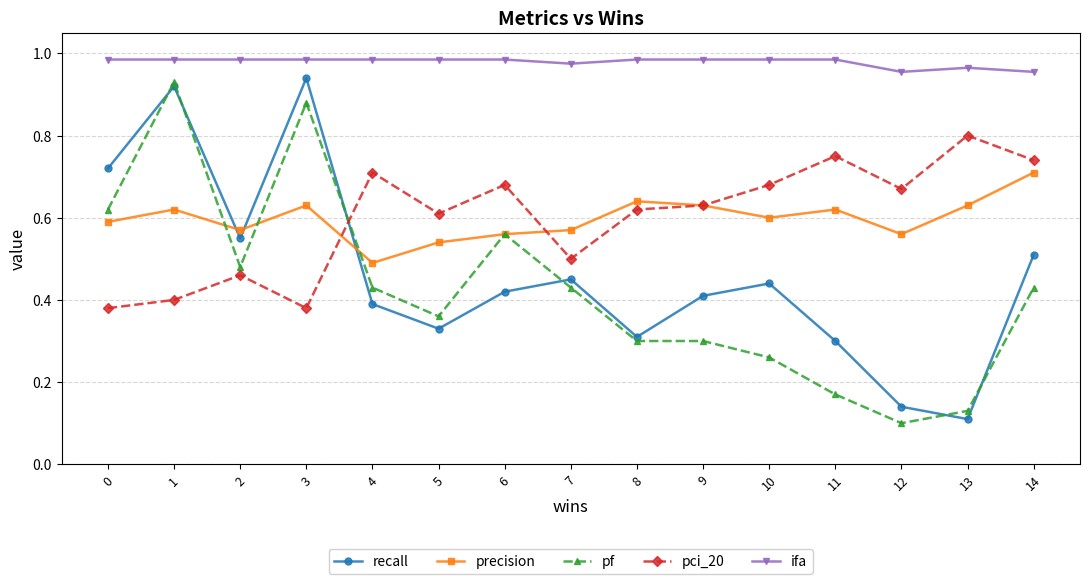

At how many categories does at least one series exceed 0?

15